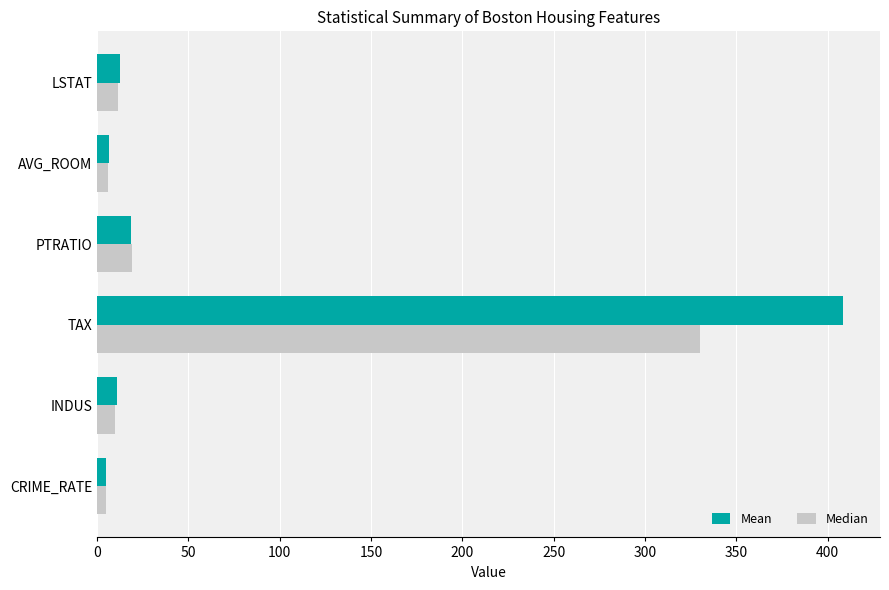

Count the number of categories in the chart.

6